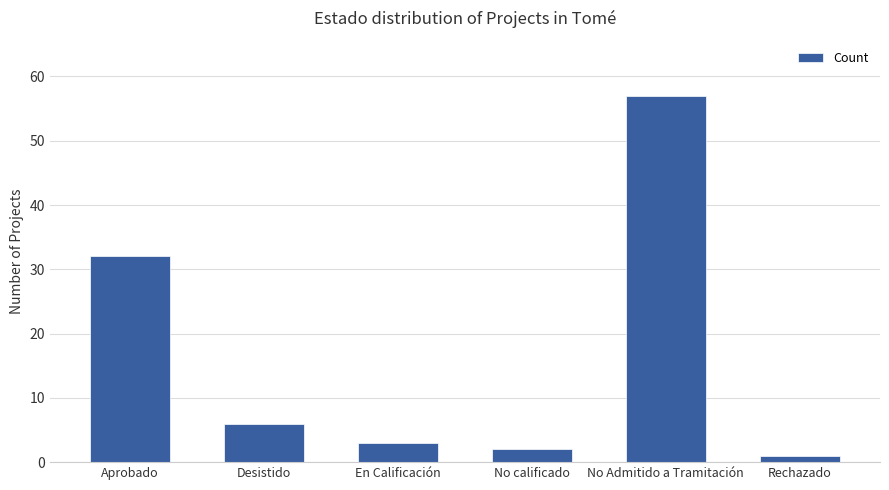

Are the bars grouped side by side (vs. stacked)?

No